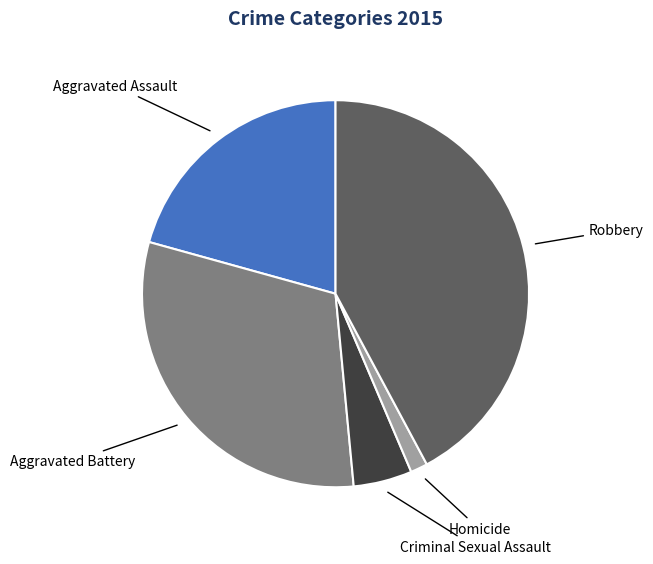

Does any single category account for the majority?

No